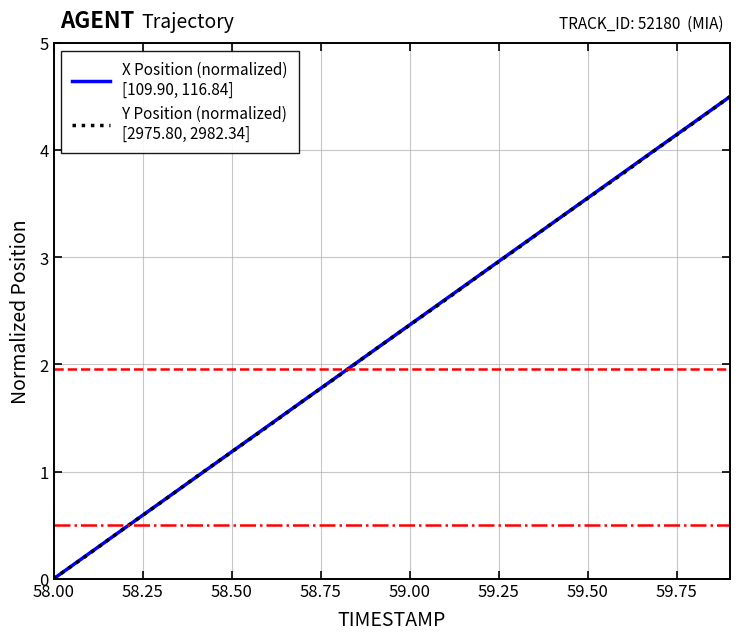

Does the chart display data point markers on the line(s)?

No